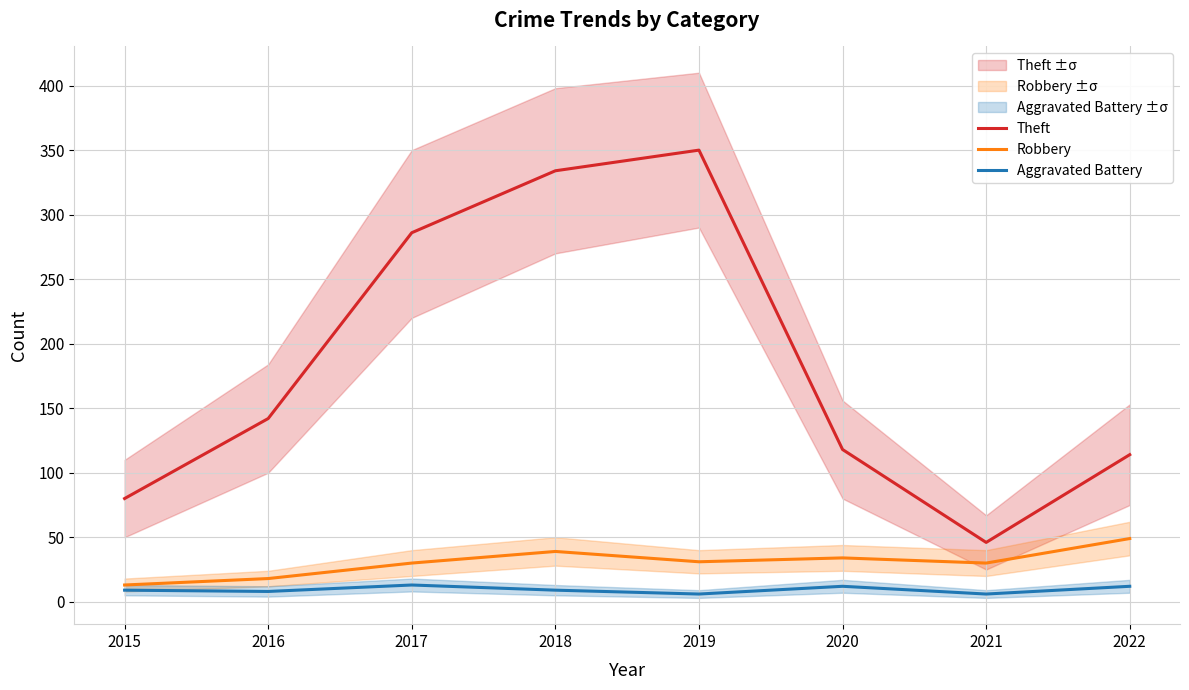

Which series has the widest spread of values?

Theft